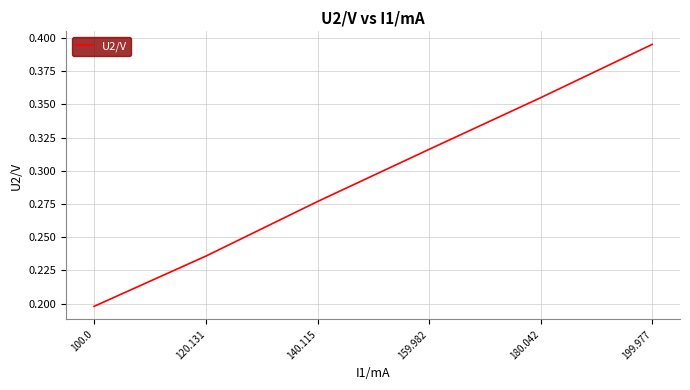

What is the sum of all values?

1.8